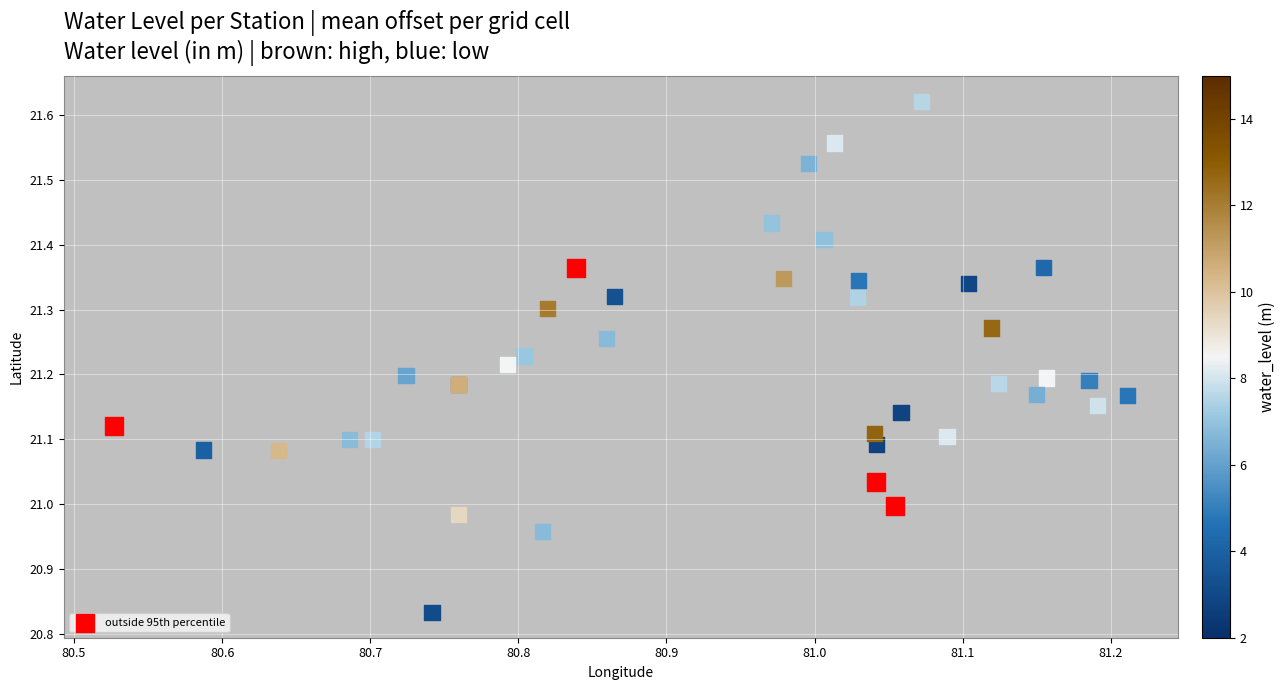

How many data points does each series have?

4